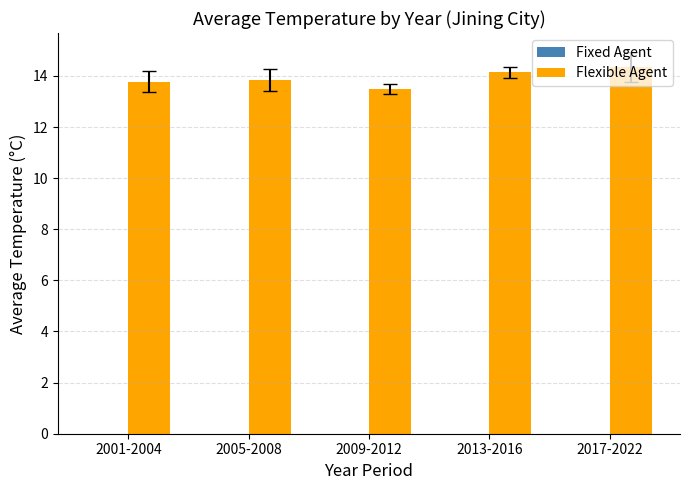

At which category does the chart reach its peak across all series?

2017-2022